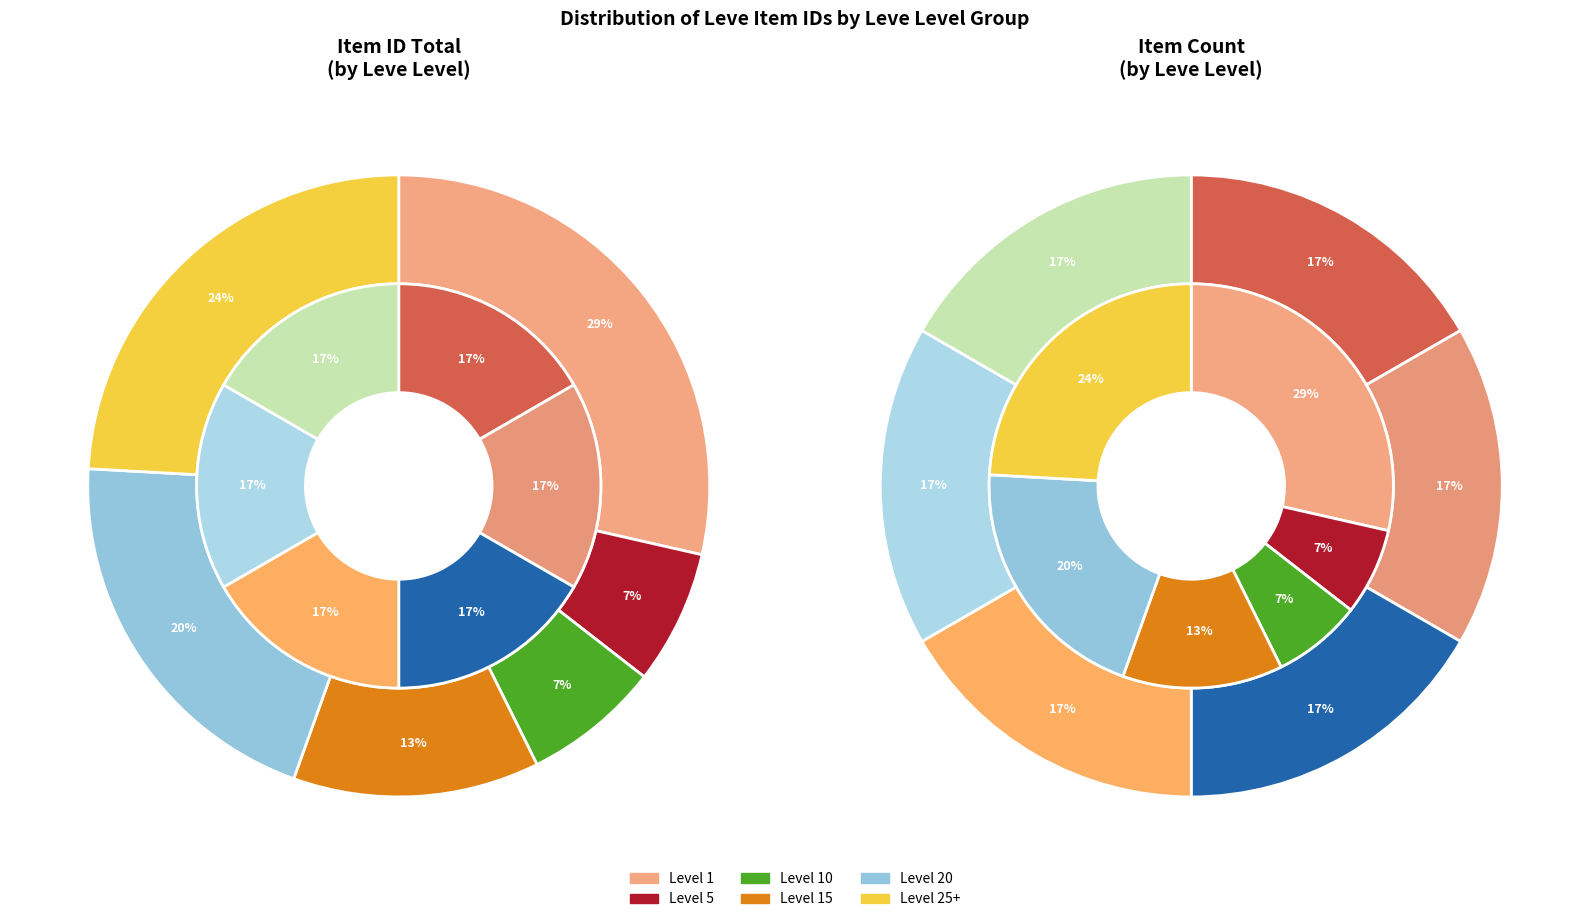

Which category has the biggest portion of the pie?

Leve Level 1